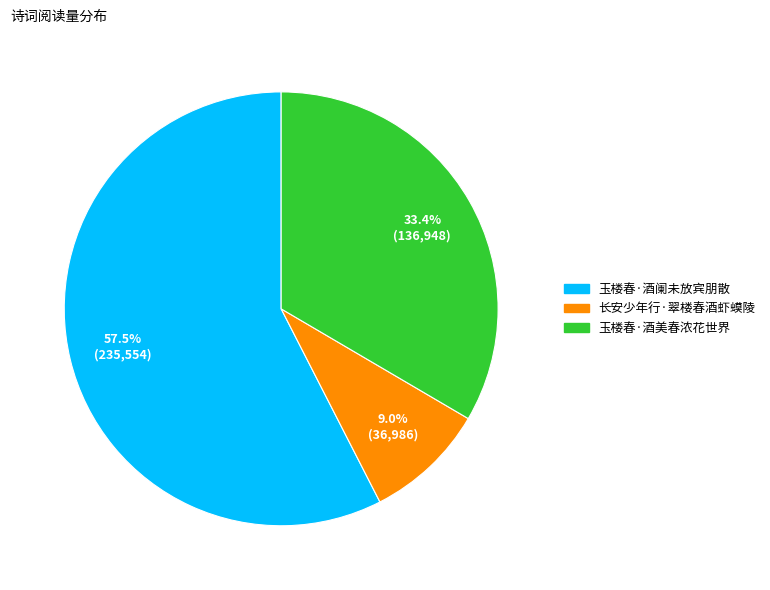

Rank the categories by value from highest to lowest.

玉楼春·酒阑未放宾朋散, 玉楼春·酒美春浓花世界, 长安少年行·翠楼春酒虾蟆陵